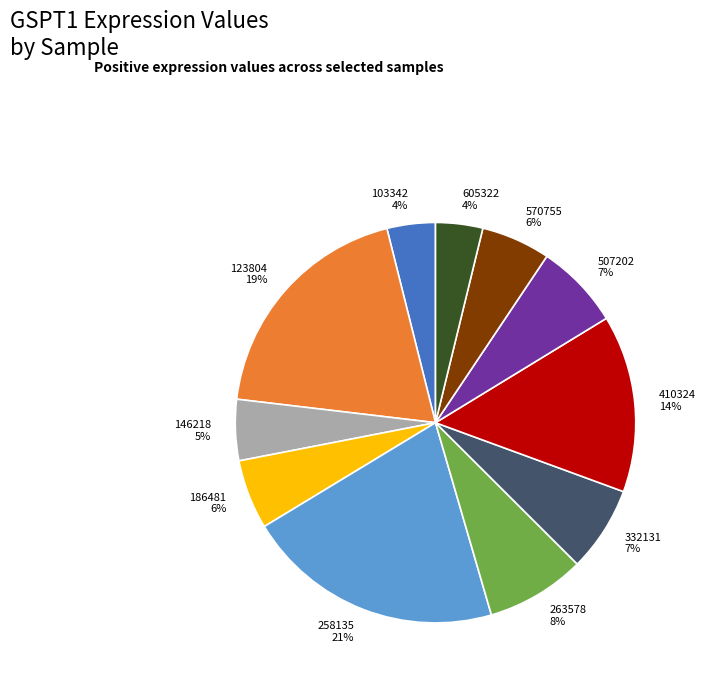

Count the number of slices in the pie.

11